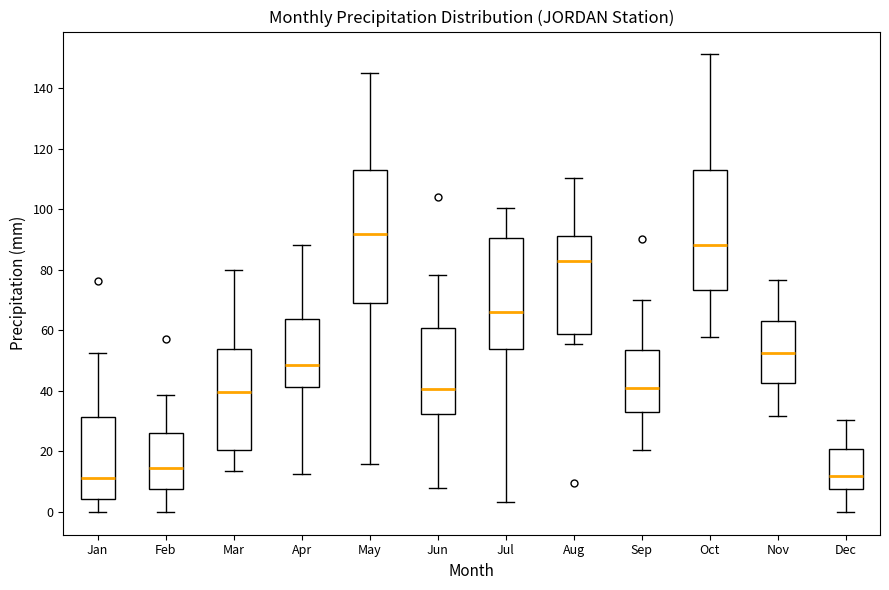

Which box is the tallest, from its lower edge to its upper edge?

May